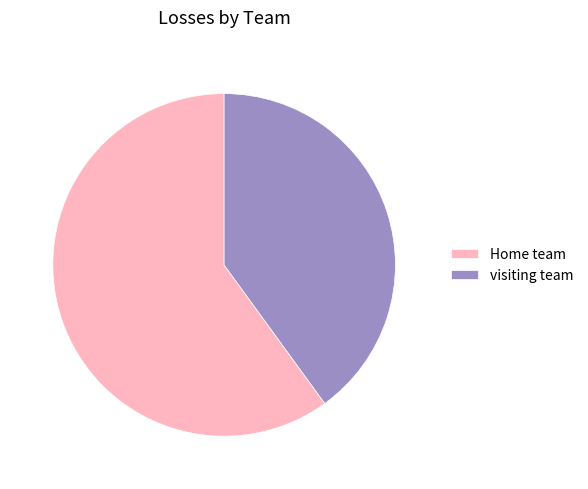

Rank the categories by value from lowest to highest.

visiting team, Home team